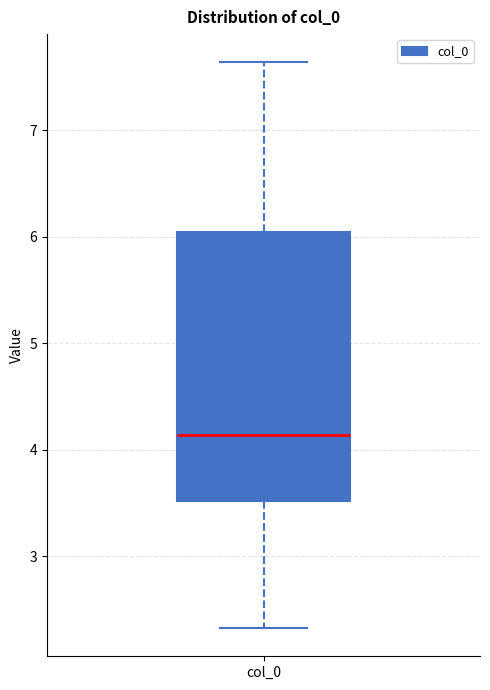

Read this box plot against the y-axis: the position of the median line, the range covered by the box, and the ends of both whiskers. The values are not printed on the chart, so give them approximately, as read against the axis.

median 4.1, box 3.5 to 6.0, whiskers 2.3 to 7.6